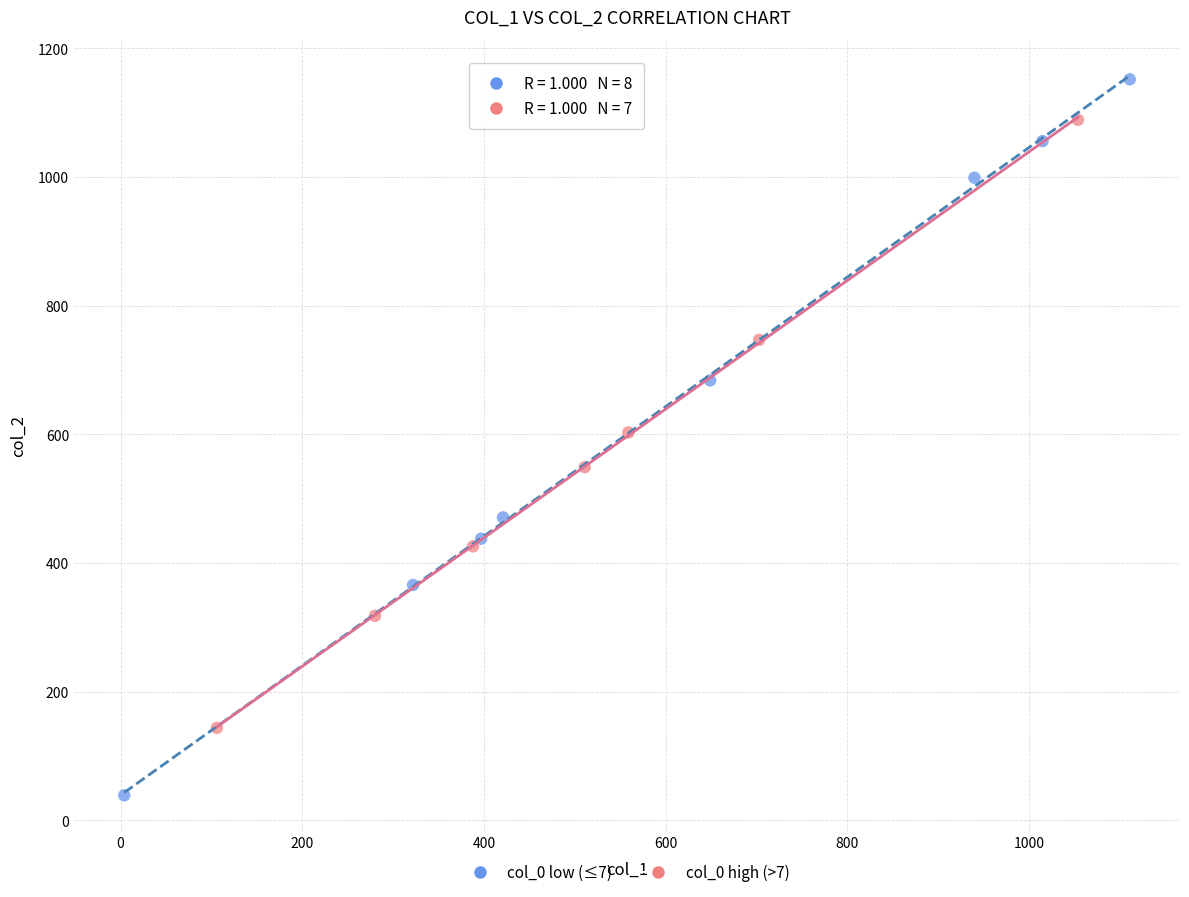

Which series has the widest spread of Y values?

col_0 low (≤7)